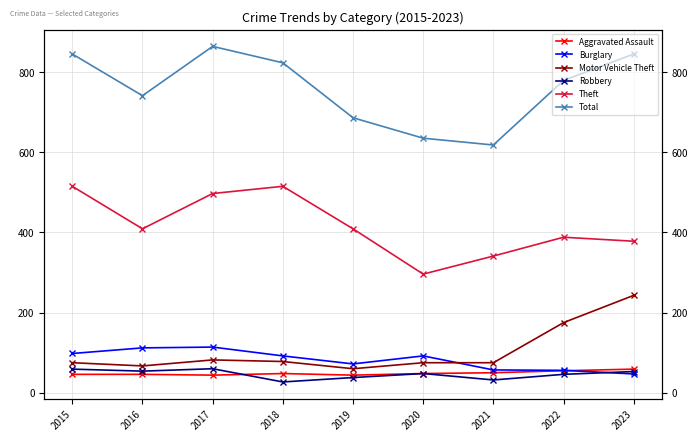

The value of Burglary at 2021 is 57. True or false?

True